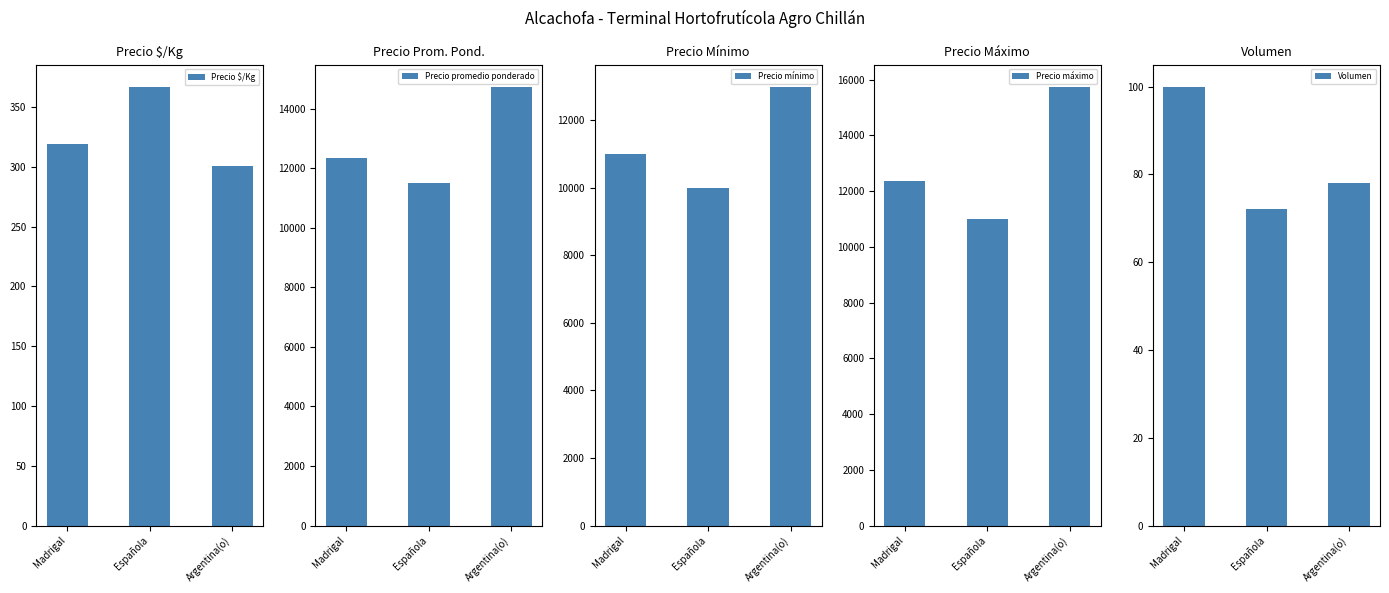

What is the sum of the Precio $/Kg values at Madrigal and Española?

686